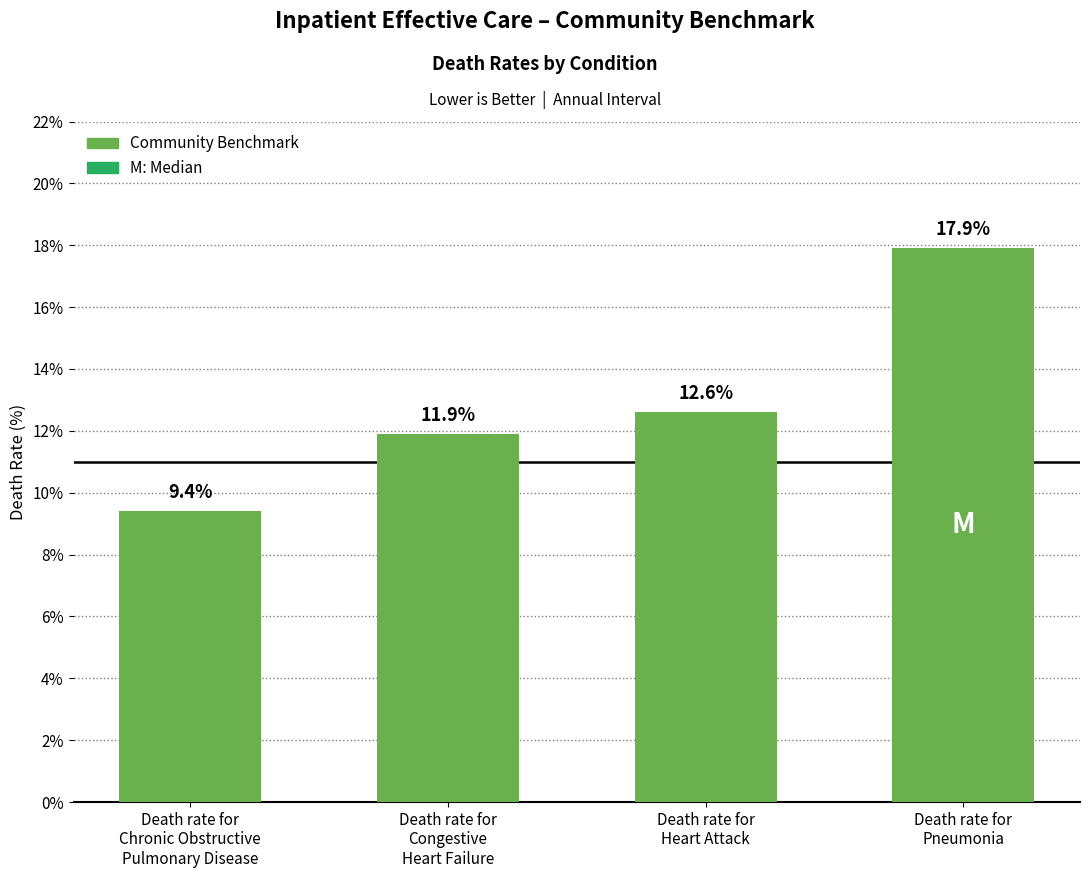

What is the value of the 3rd bar from the left?

12.6